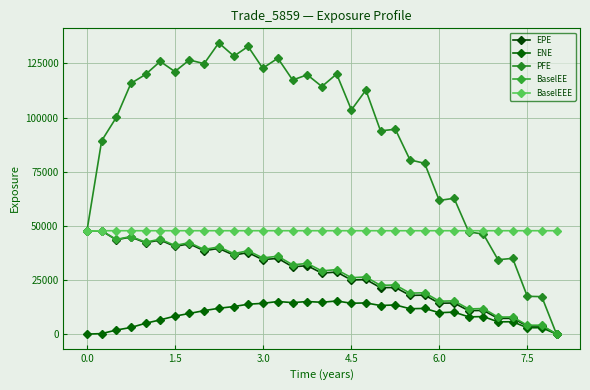

How many lines are shown in the chart?

5